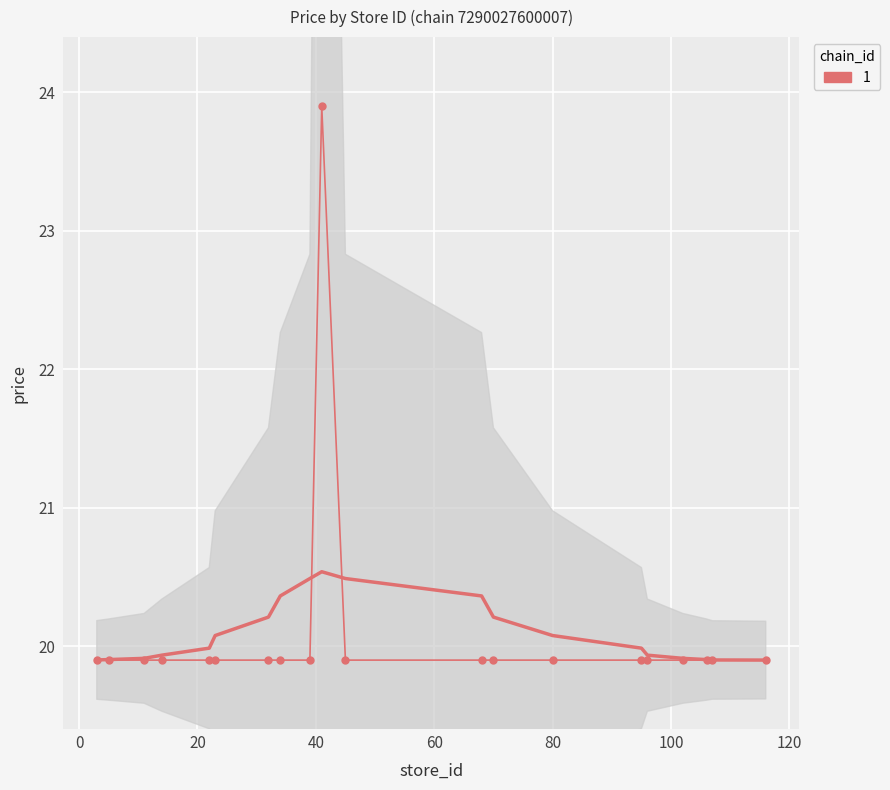

What is the sum of the values at 11 and 102?

39.8